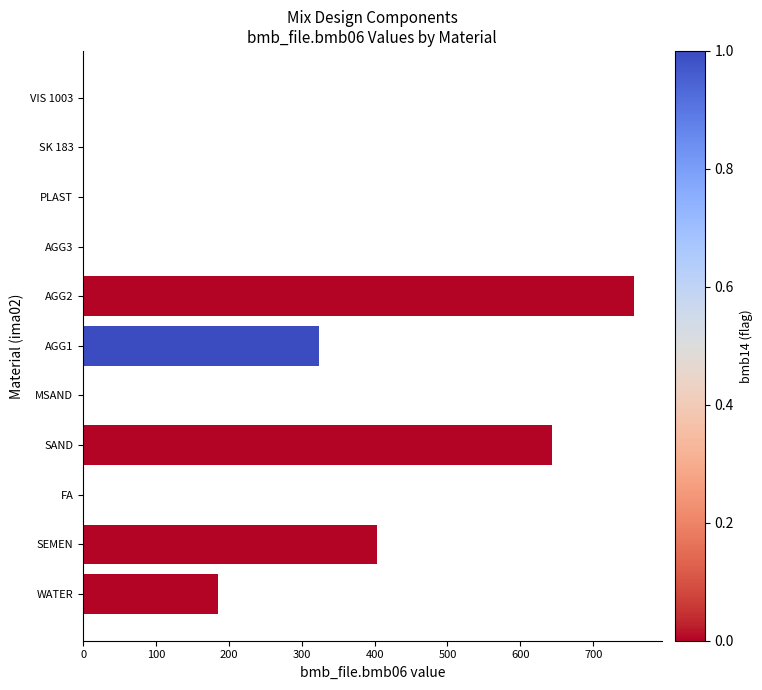

What is the sum of all values?

2314